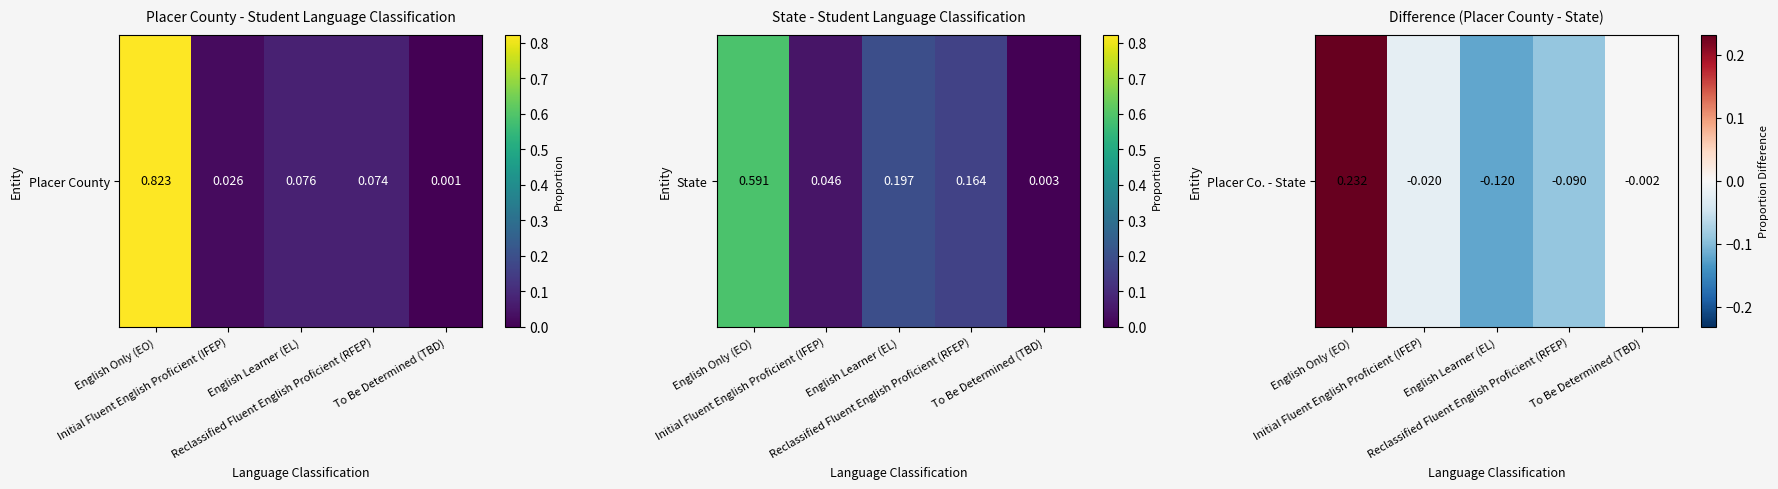

What is the difference between the maximum and second lowest values?

0.3